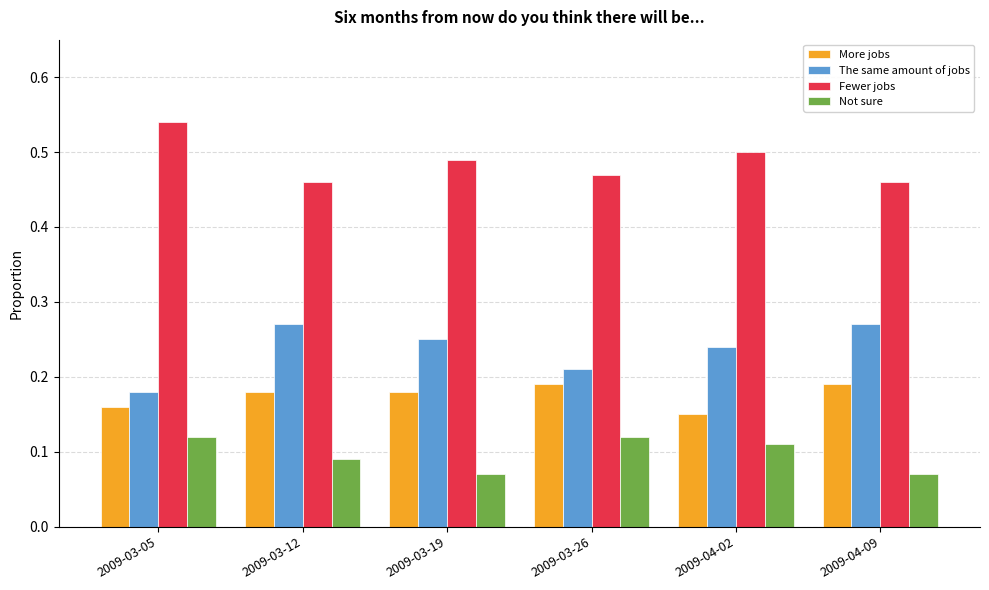

List the series in order of their overall mean, lowest first.

Not sure, More jobs, The same amount of jobs, Fewer jobs